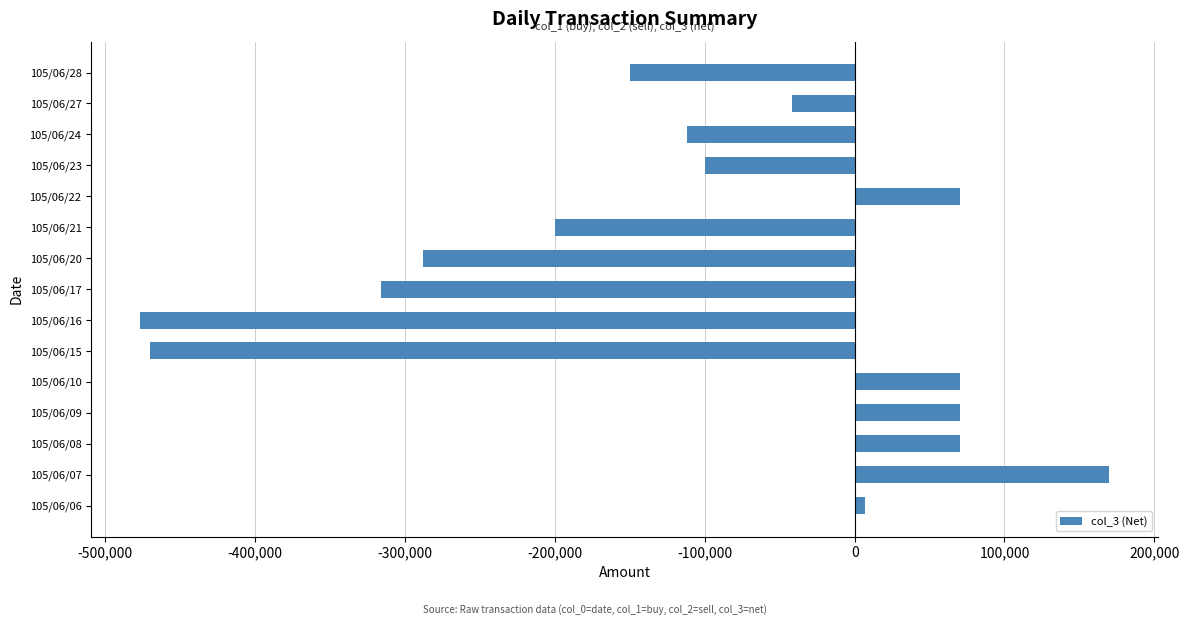

What is the sum of all values?

-1698000